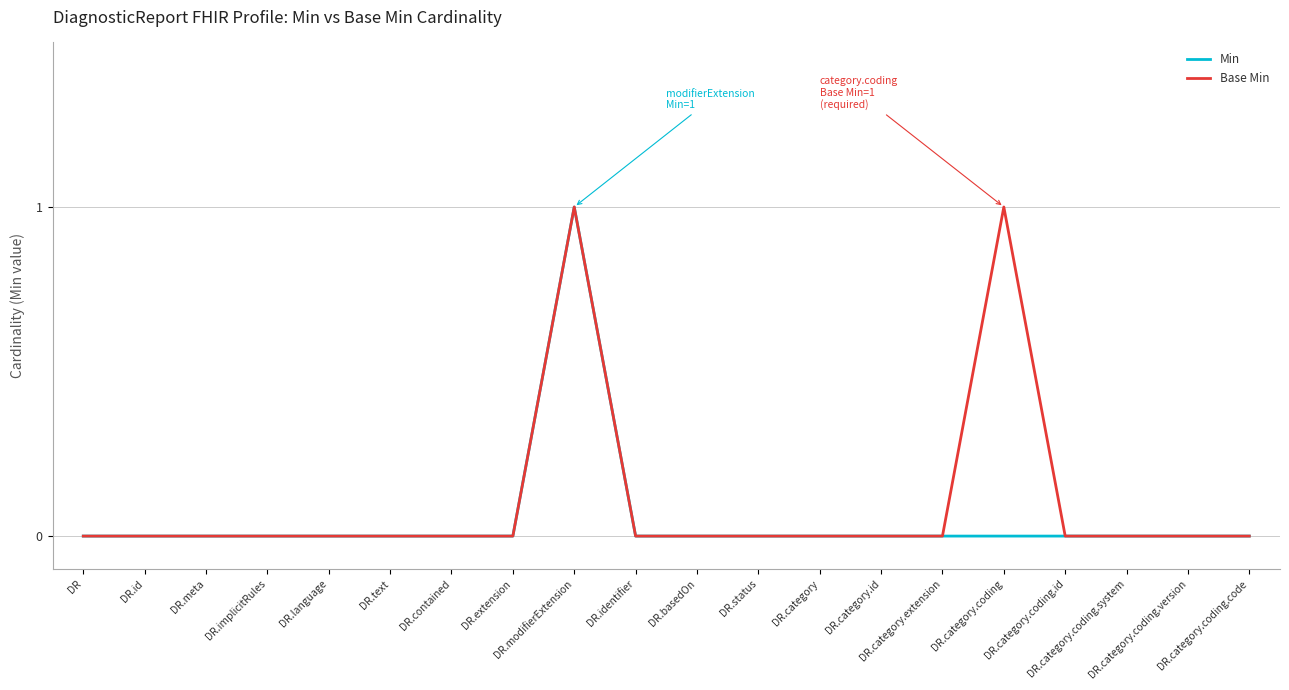

How many interior local peaks does the Base Min series have?

2